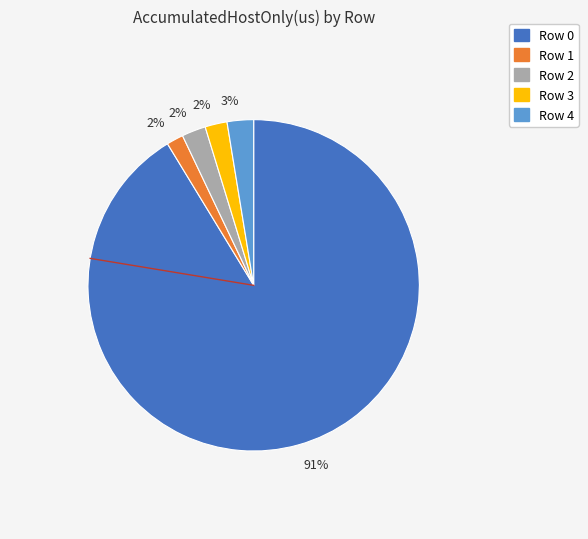

Do Row 4 and Row 1 together represent more than half of the pie?

No